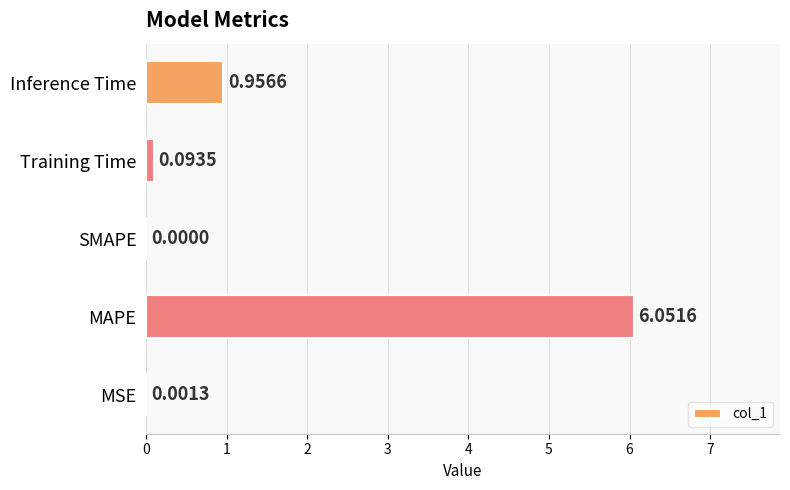

At which label is the value closest to 3?

Inference Time